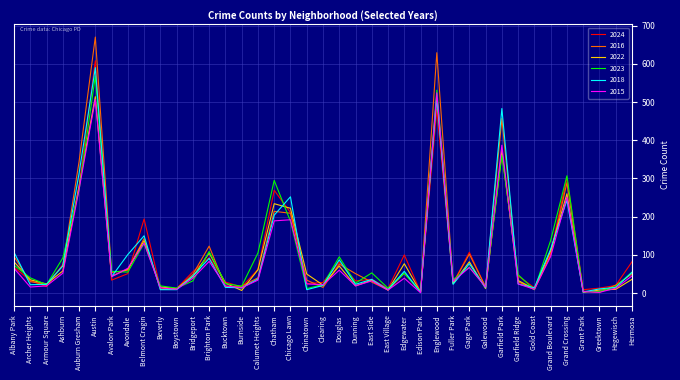

Does the chart display data point markers on the line(s)?

No